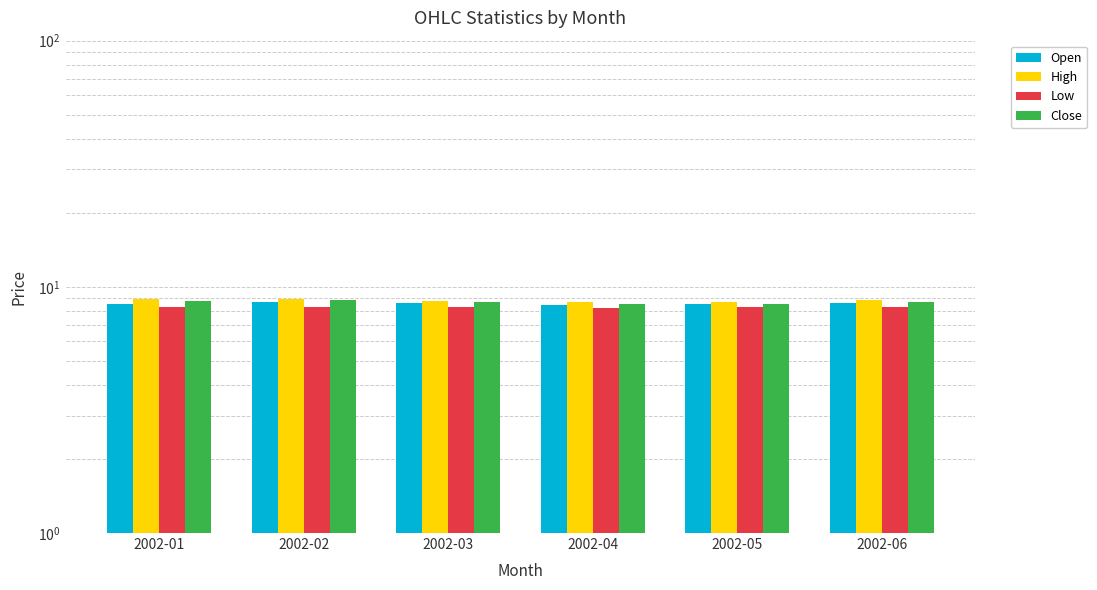

Between 2002-01 and 2002-05, which series saw the biggest shift?

High